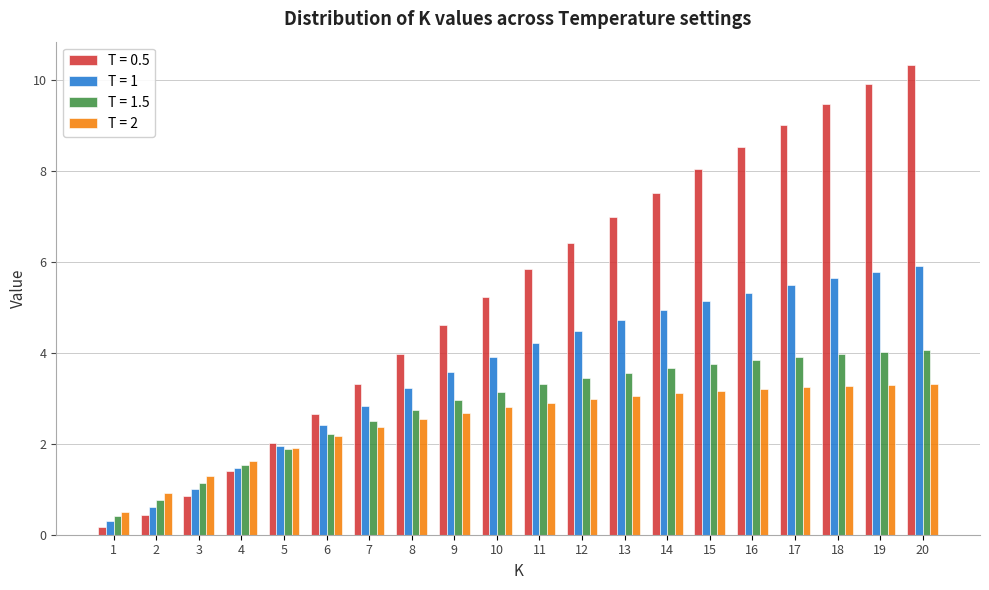

Is the value of T = 1 at 2 greater than the value of T = 1.5 at 10?

No